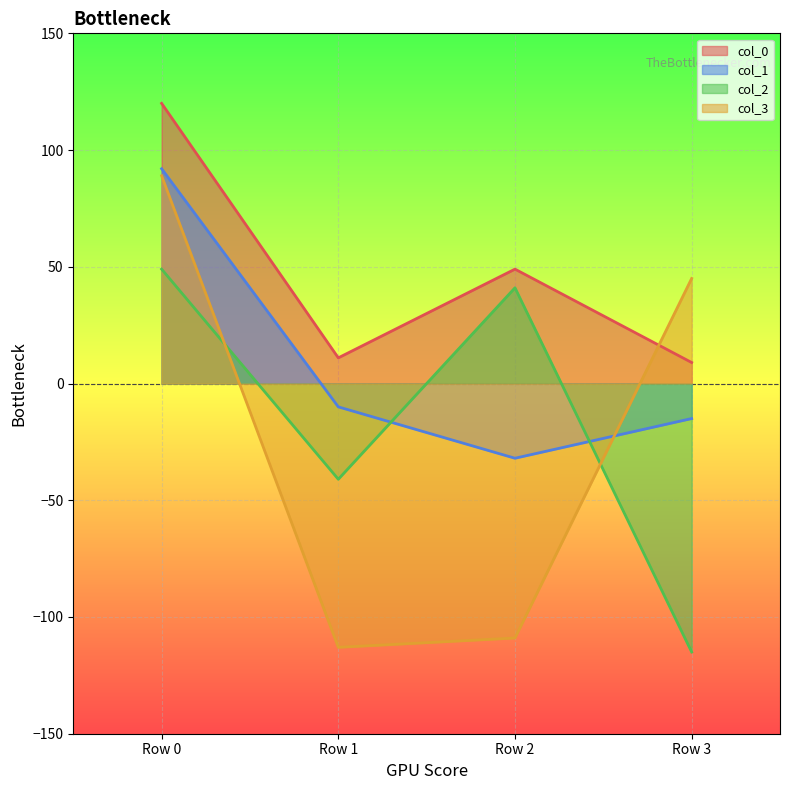

Which series changed the most between Row 2 and Row 3?

col_2